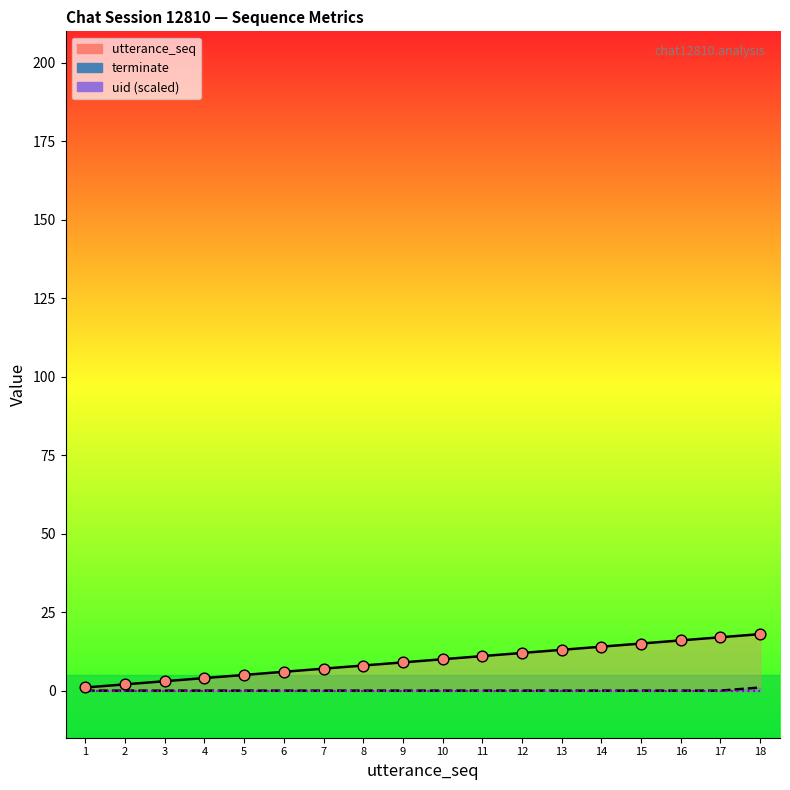

Which series contains the highest Y value?

utterance_seq